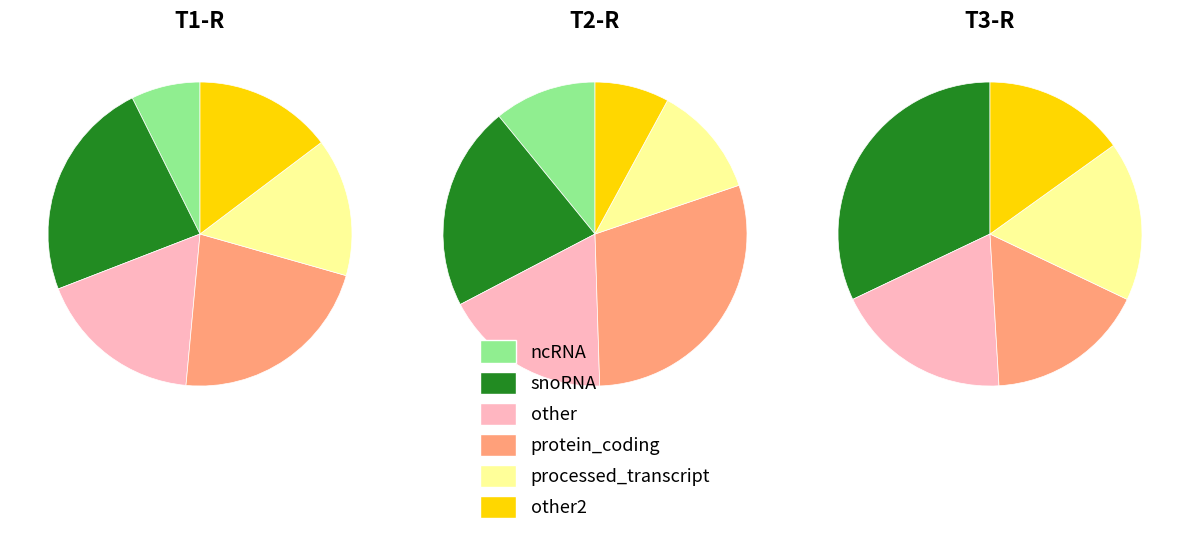

True or false: 0 accounts for 16% of the total.

False